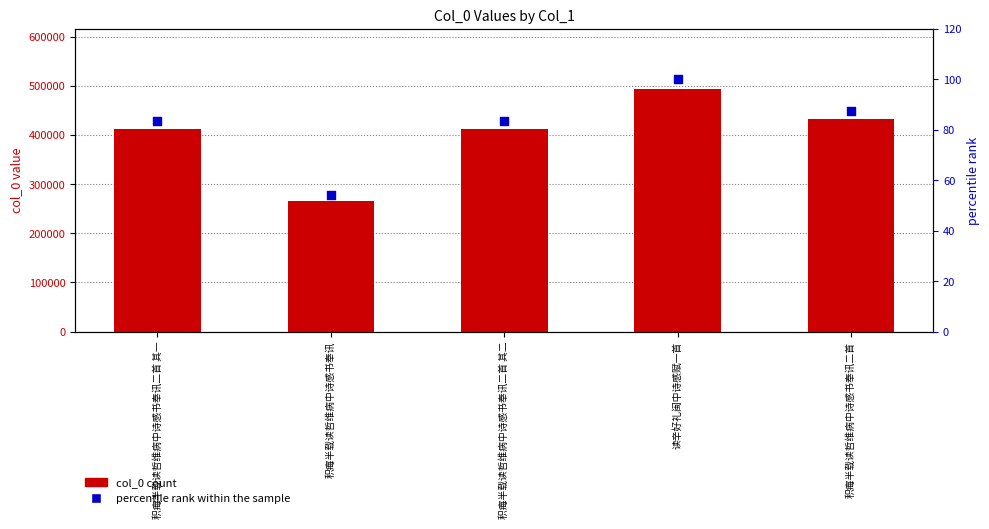

Which series reaches the maximum Y coordinate?

col_0